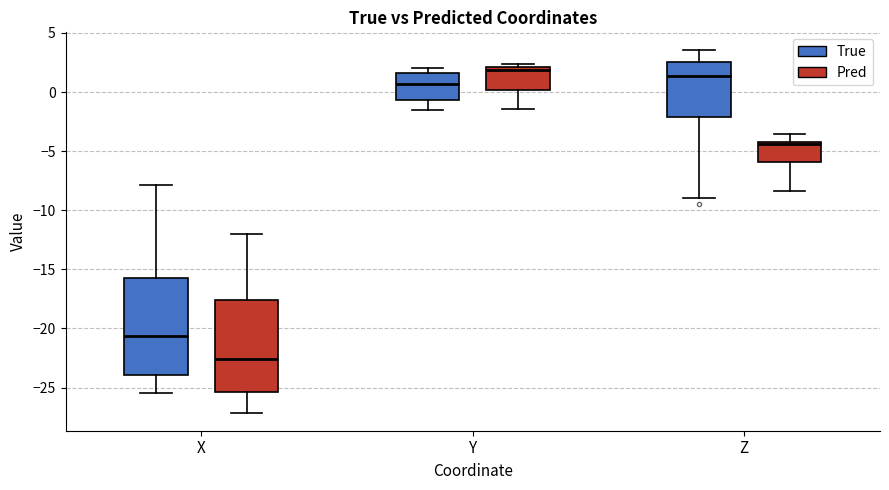

Comparing the boxes themselves (not the whiskers), which one is the tallest?

X (True)